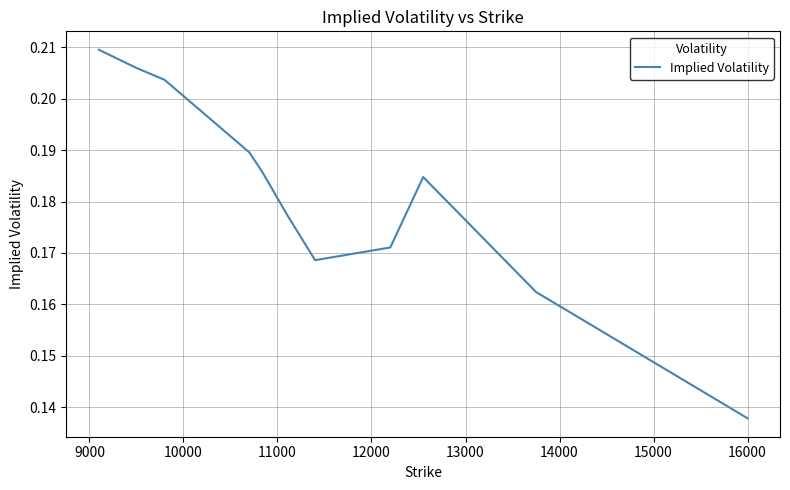

What is the average value?

0.2